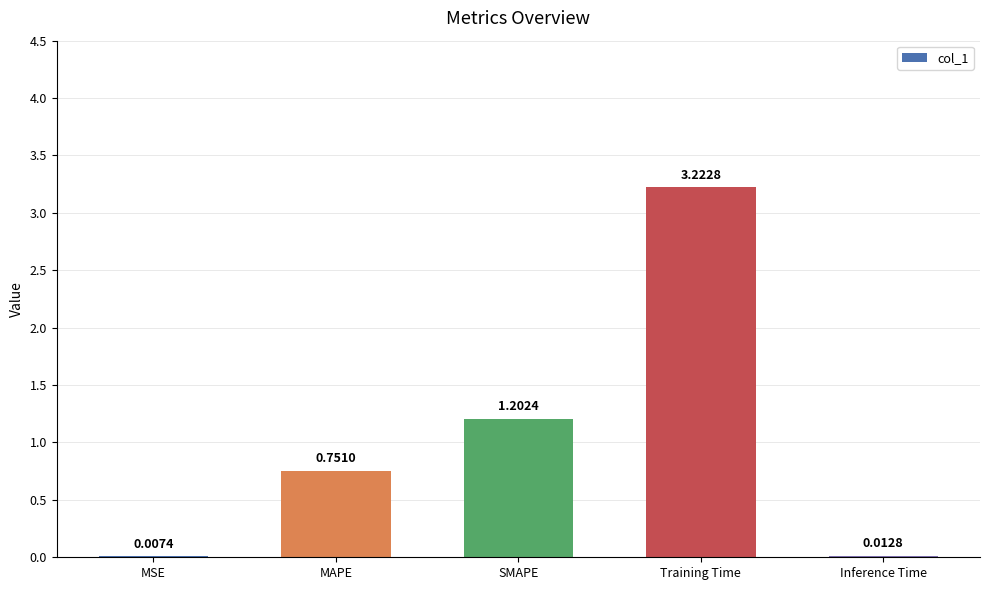

Which category has the highest value across all series?

Training Time